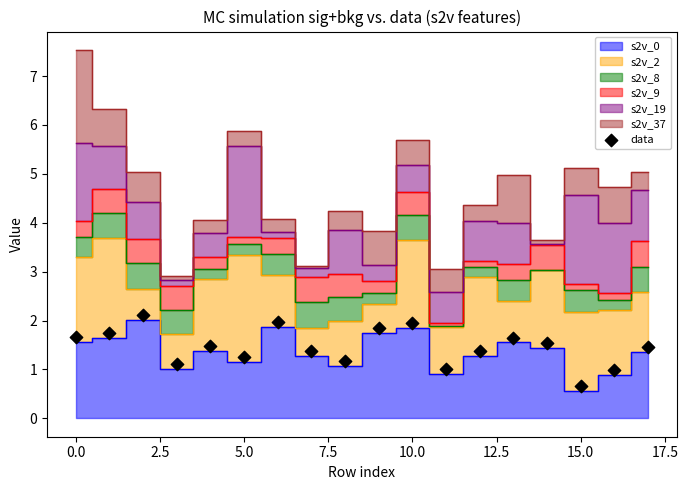

What is the range of Y values (max minus min)?

1.4